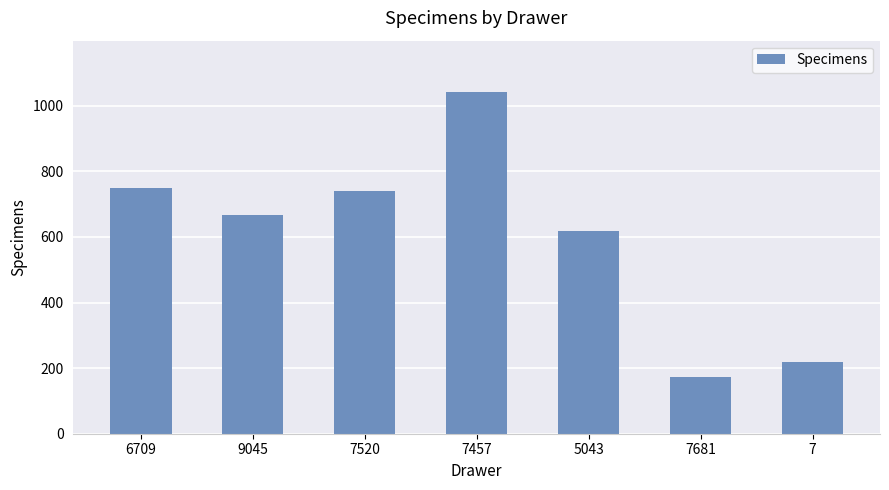

List the labels in order of value, smallest first.

7681, 7, 5043, 9045, 7520, 6709, 7457